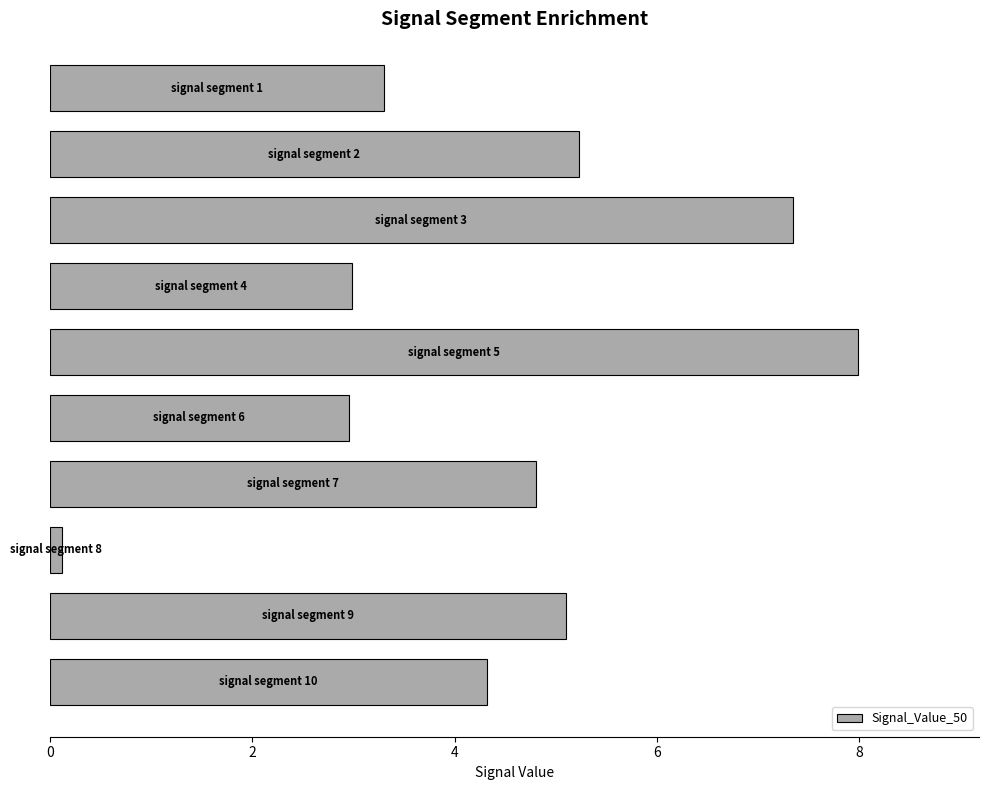

What is the greatest value displayed?

8.0